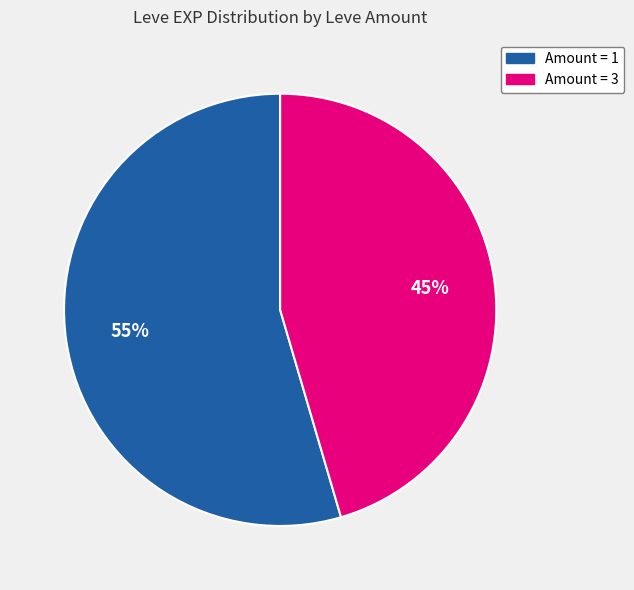

Does any single category account for the majority?

Yes